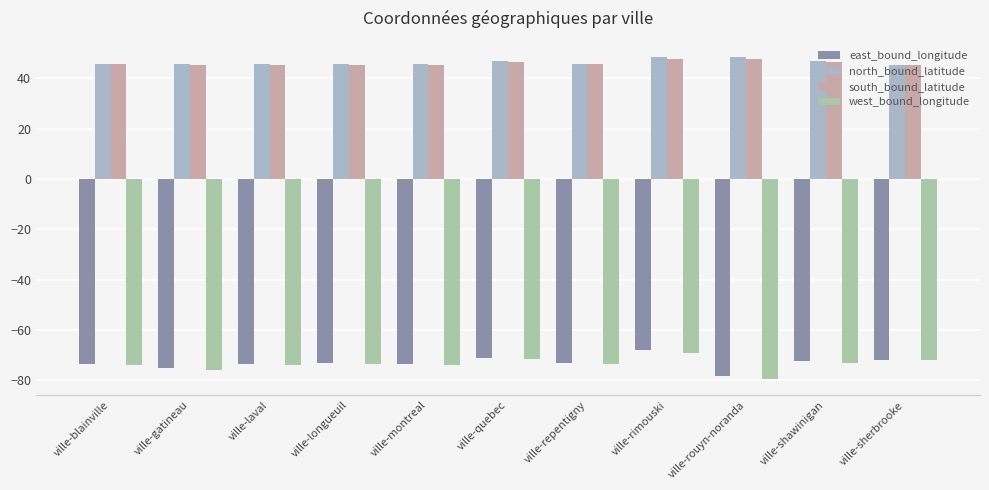

What are all the series names shown in the legend?

east_bound_longitude, north_bound_latitude, south_bound_latitude, west_bound_longitude